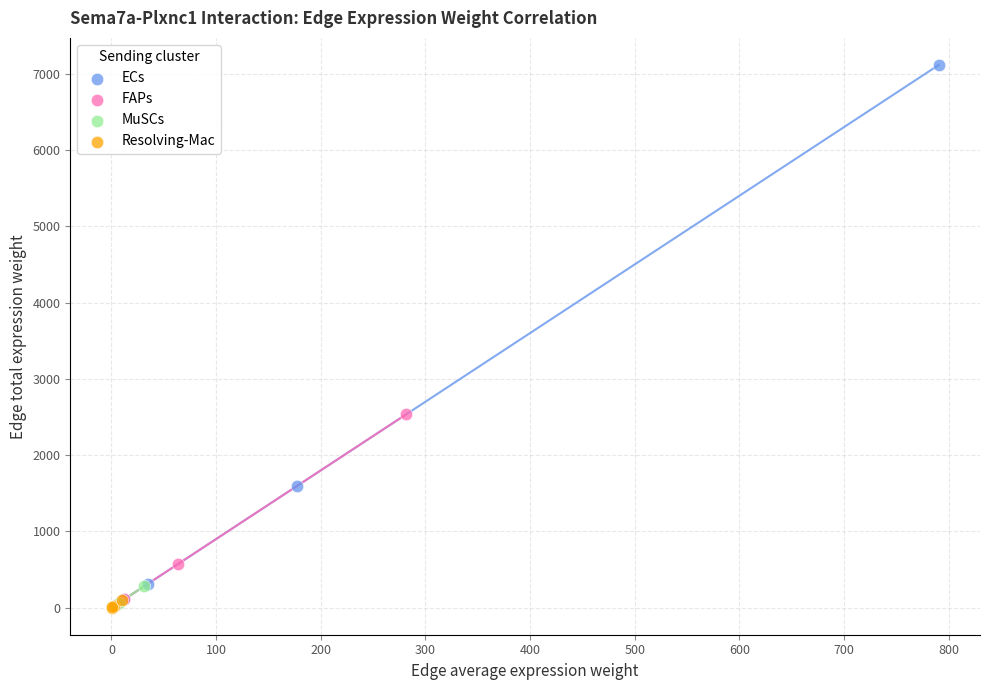

Which series has the largest Y range (max minus min)?

ECs